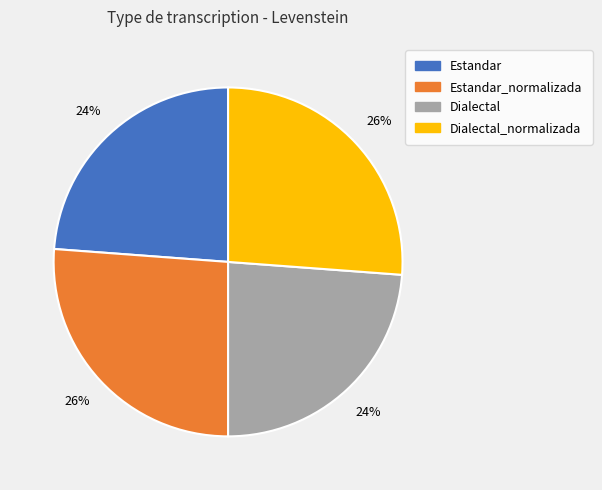

Is there a majority slice in this chart?

No